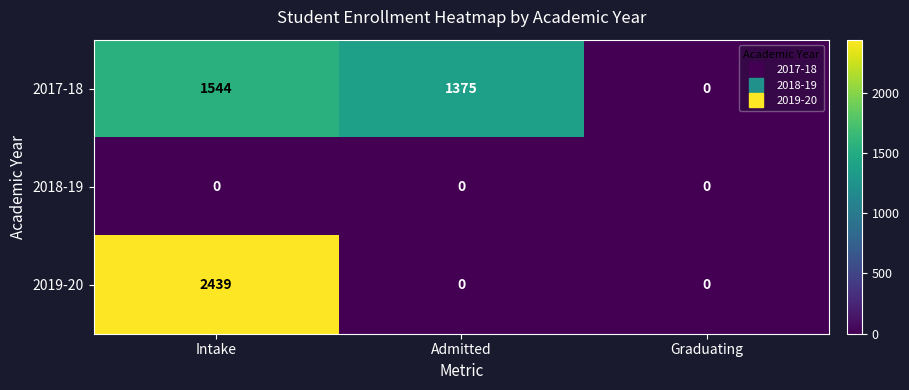

Count the number of categories in the chart.

3